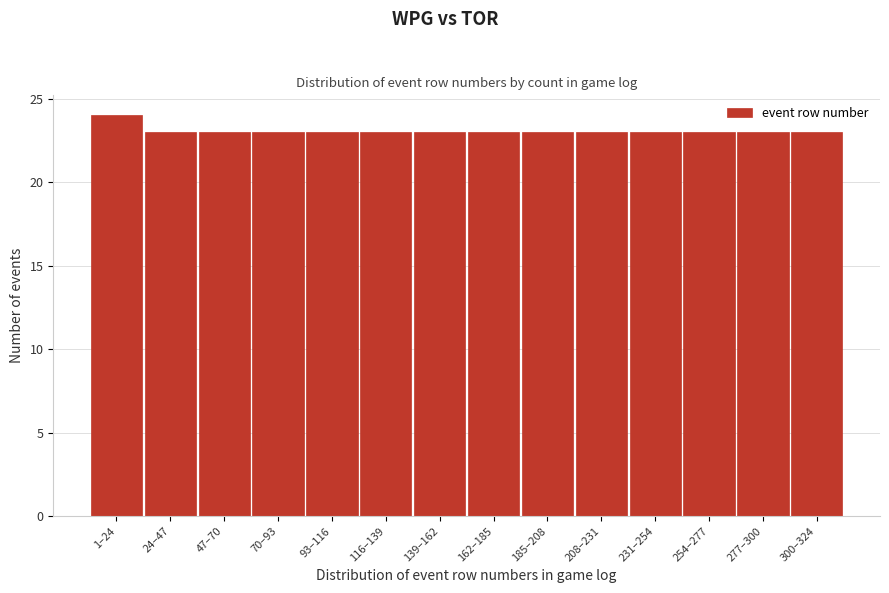

Reading right to left, list all the values displayed in this chart.

300–324=23	277–300=23	254–277=23	231–254=23	208–231=23	185–208=23	162–185=23	139–162=23	116–139=23	93–116=23	70–93=23	47–70=23	24–47=23	1–24=24